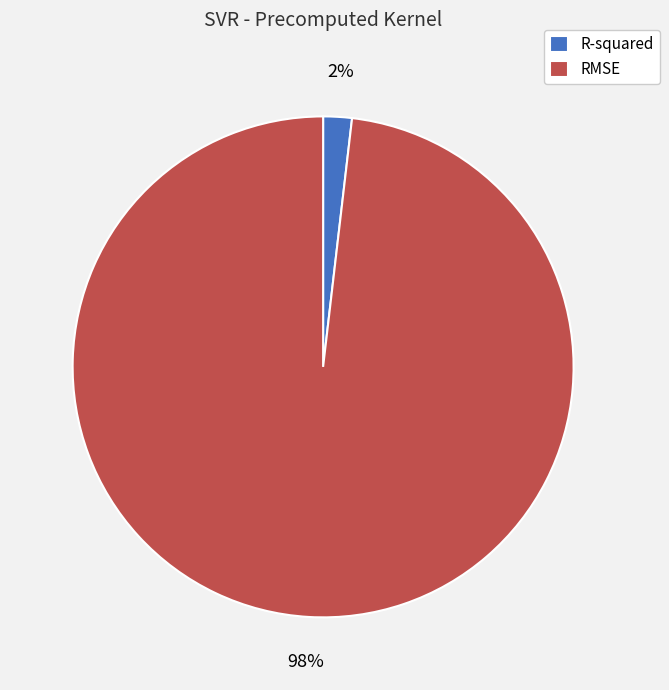

Is there a majority slice in this chart?

Yes